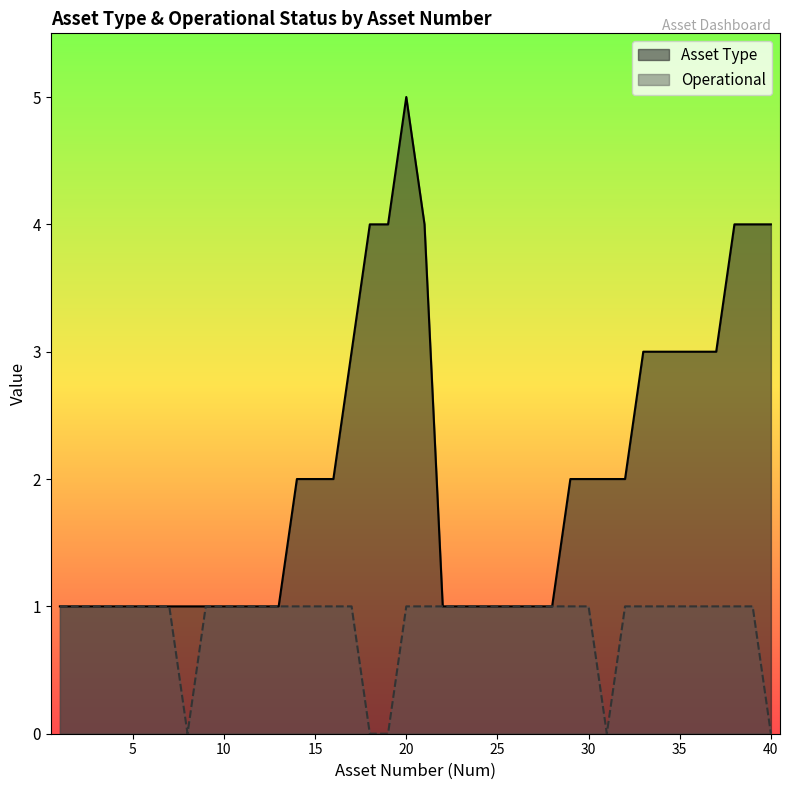

What is the value of the Asset Type point at the 28th from the left?

1